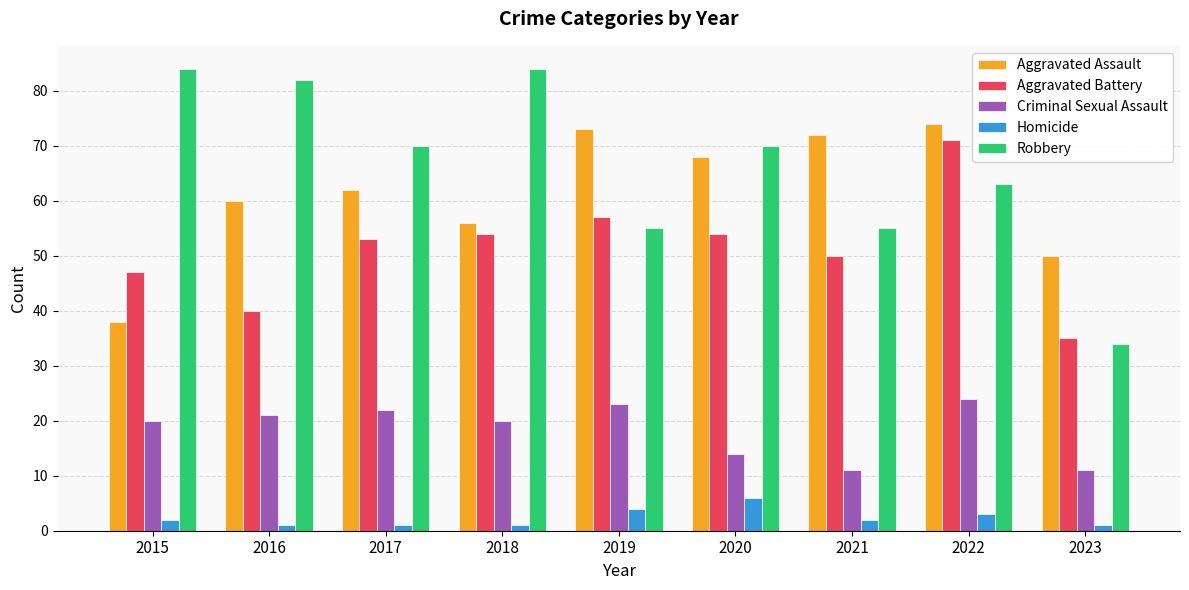

What is the maximum value shown in the chart?

84